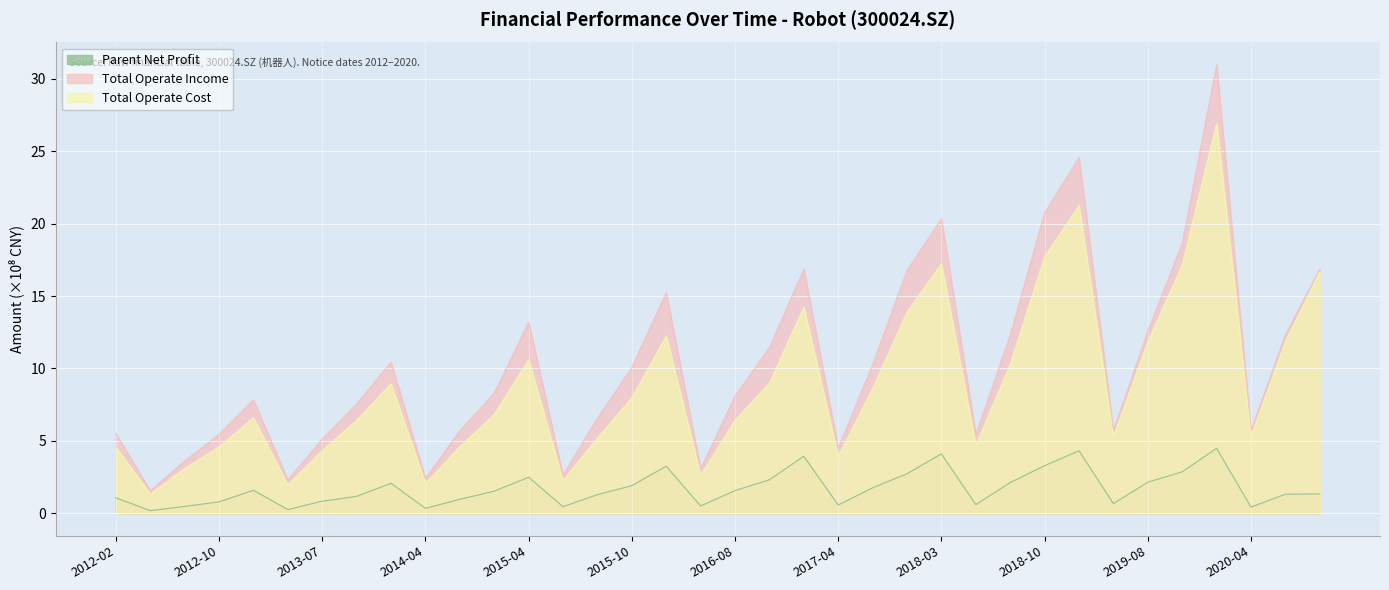

In Total Operate Income, how many points are lower than both neighbors (excluding endpoints)?

9